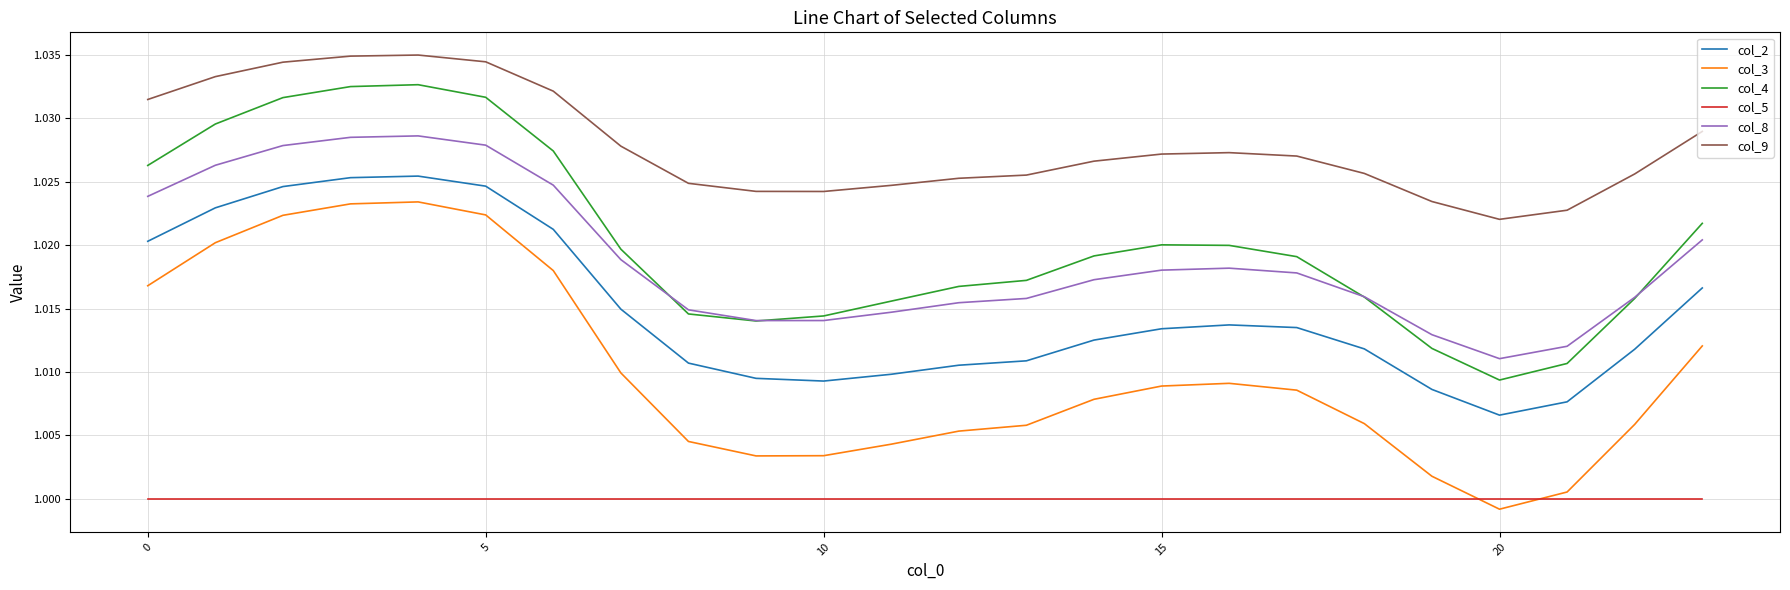

True or false: col_8 and col_3 intersect in this chart.

False